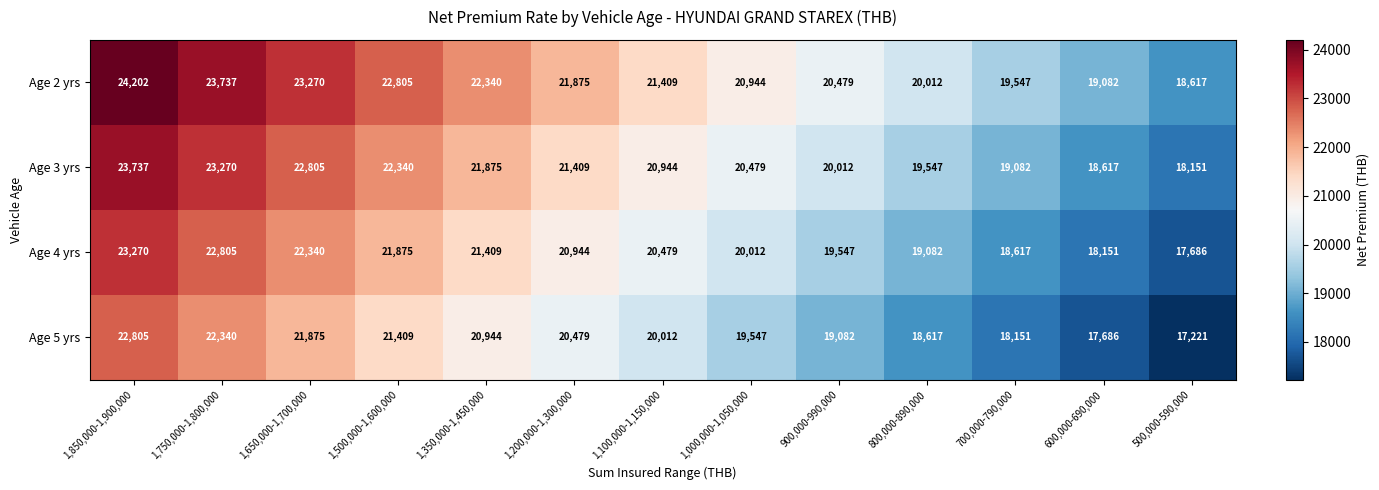

At which label does Age 5 yrs first exceed 20012?

1,850,000-1,900,000